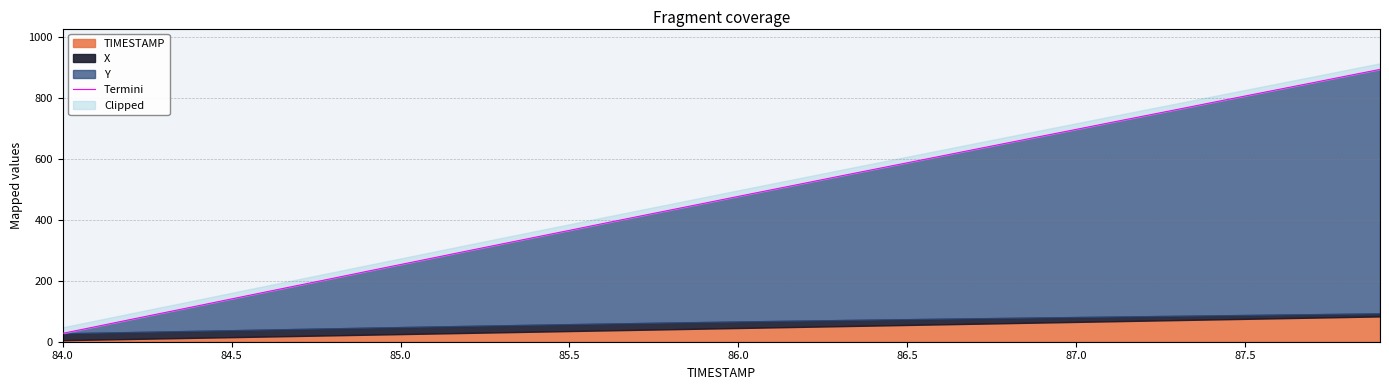

What is the average value?

463.3